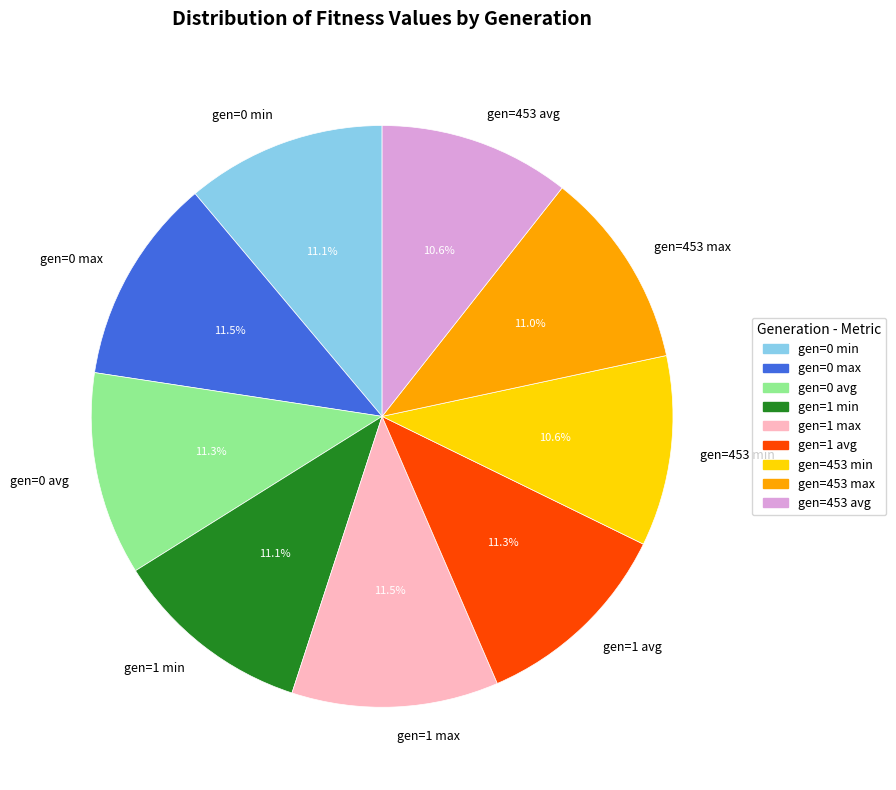

Is it true that gen=0 avg is 1% of the pie?

False